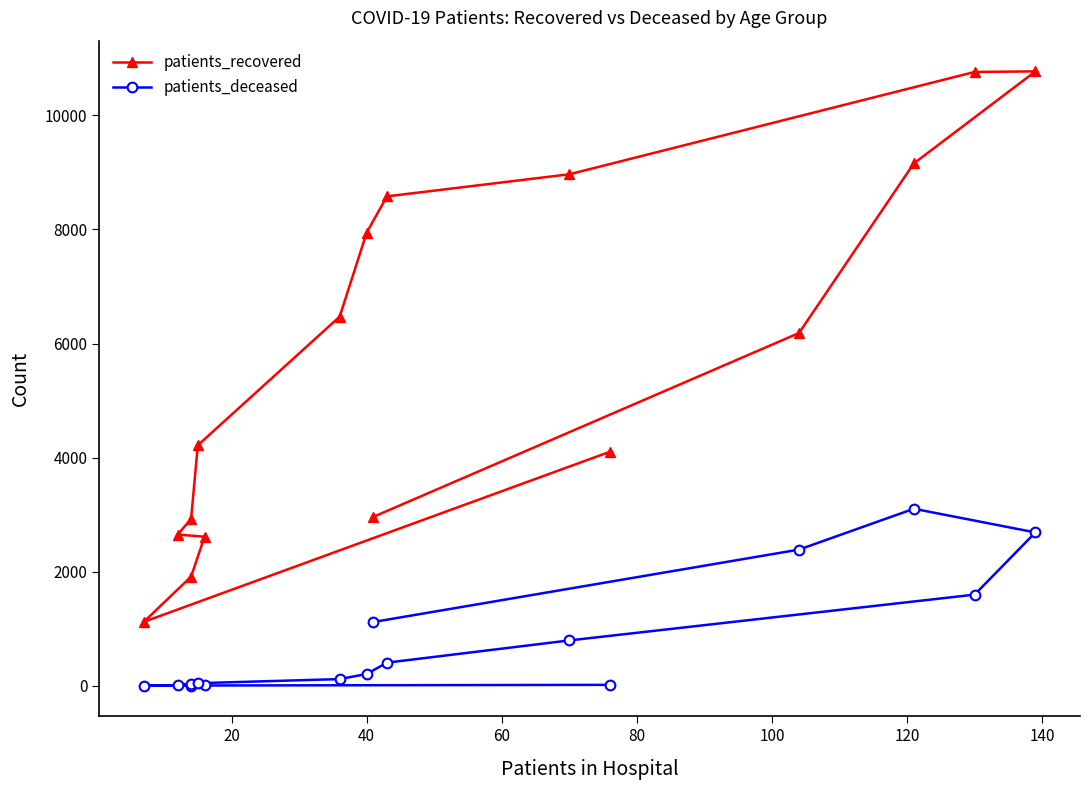

True or false: patients_deceased has more than 2 interior local peaks.

False